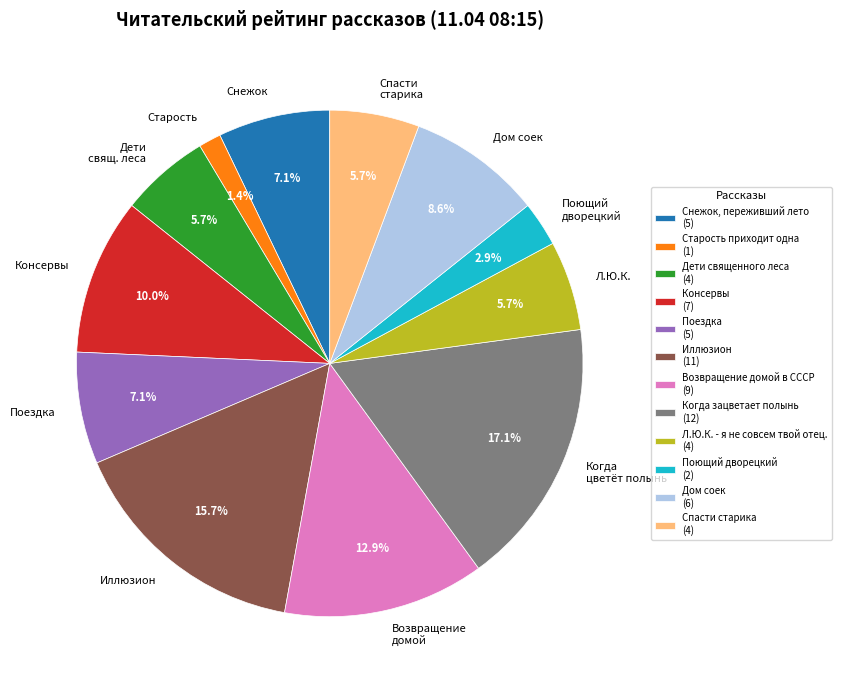

The Иллюзион slice represents 16% of the pie. True or false?

True